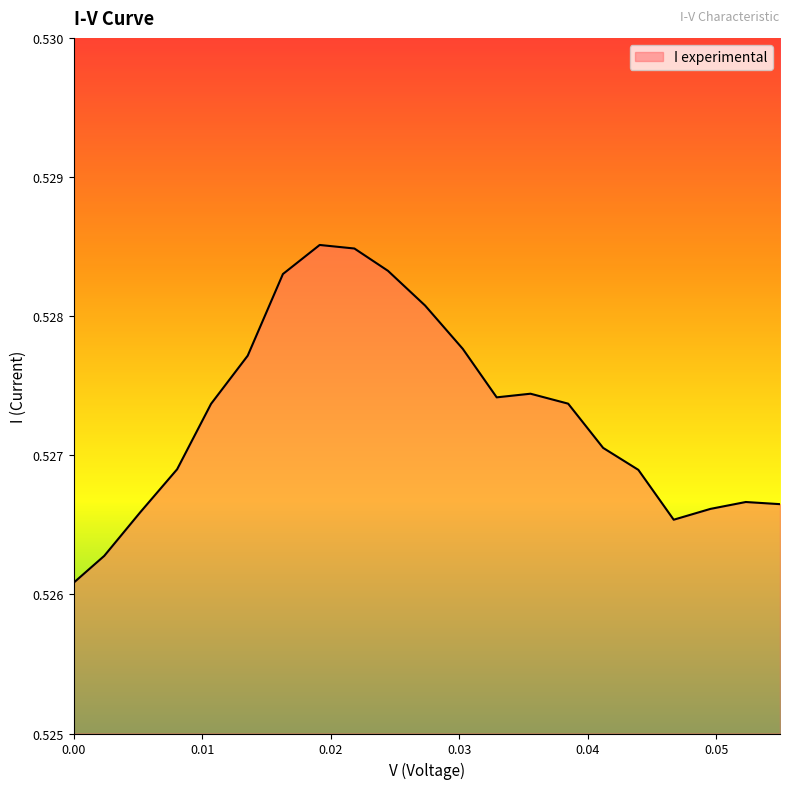

Count the number of categories in the chart.

21